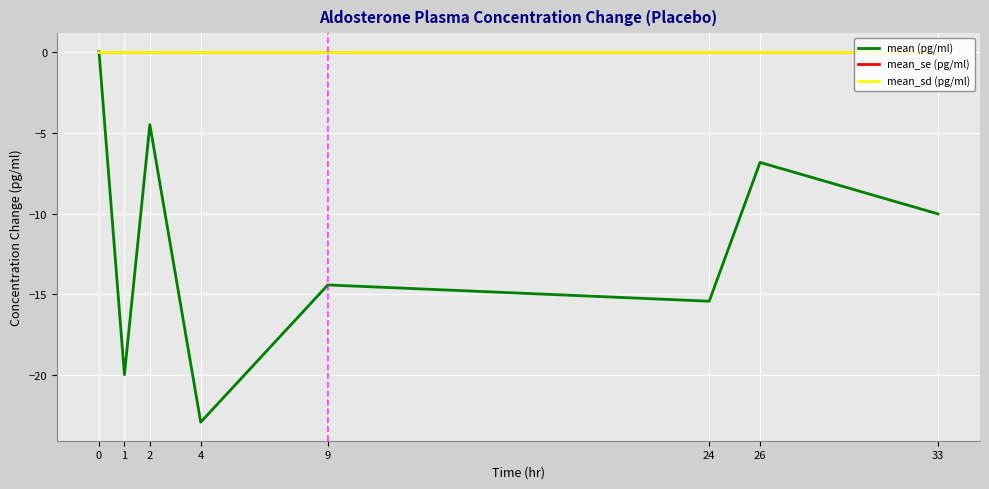

The mean (pg/ml) series shows -22.9 at 4. True or false?

True